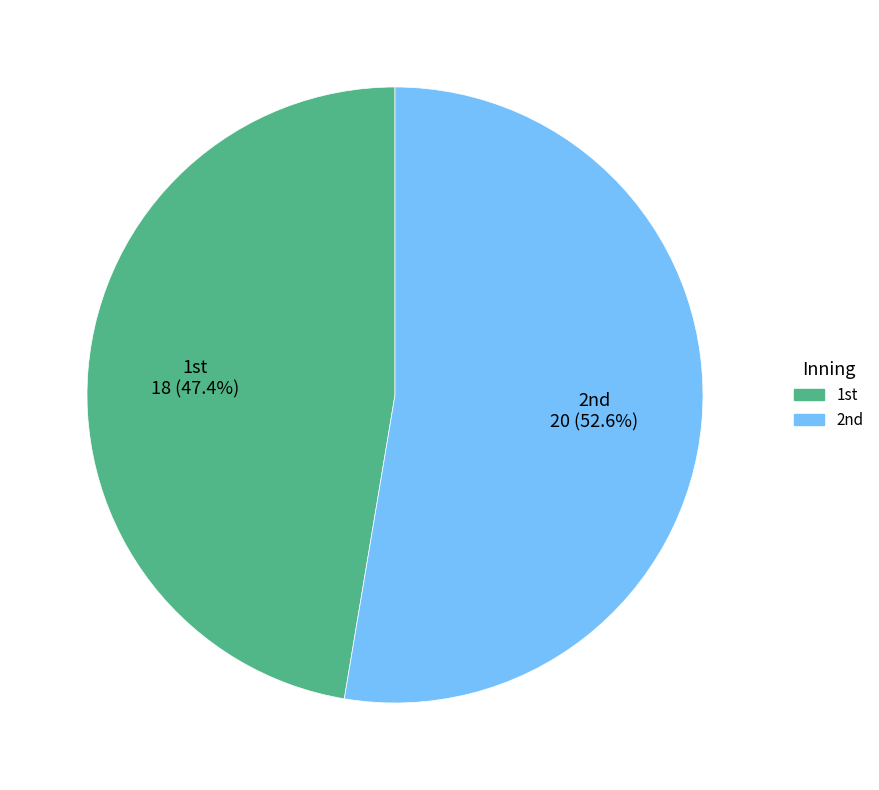

Which category has the smallest portion of the pie?

1st